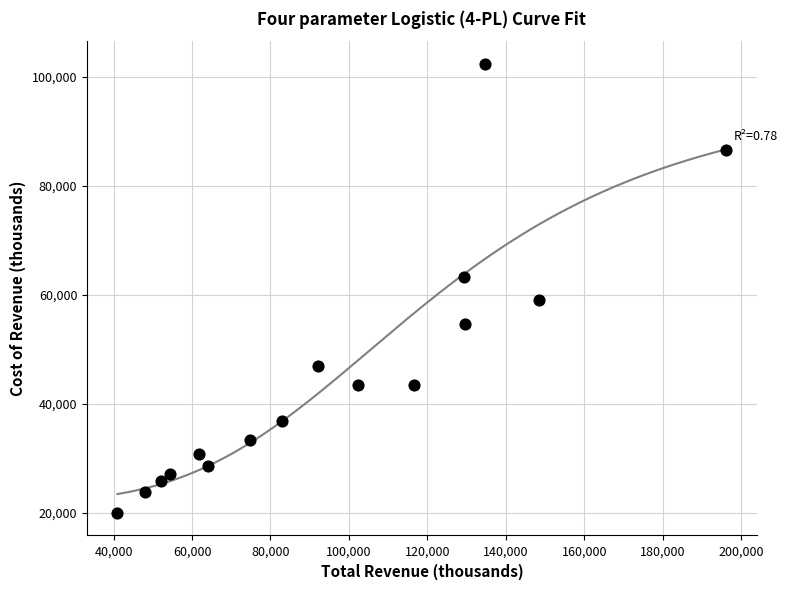

What is the range of X values (max minus min)?

155200